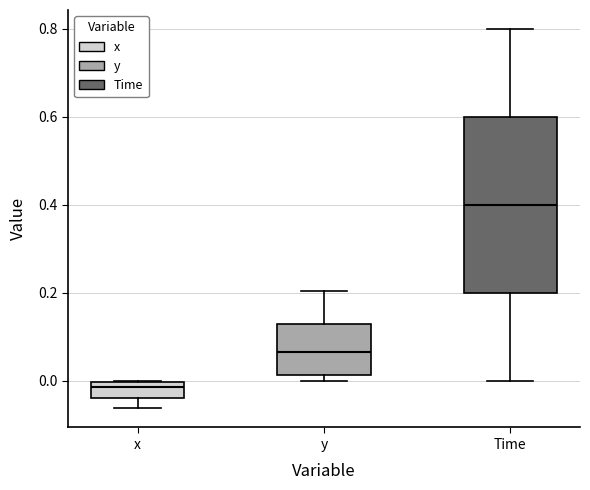

Where does the median line of the box for y sit on the y-axis? The values are not printed on the chart, so give them approximately, as read against the axis.

0.06